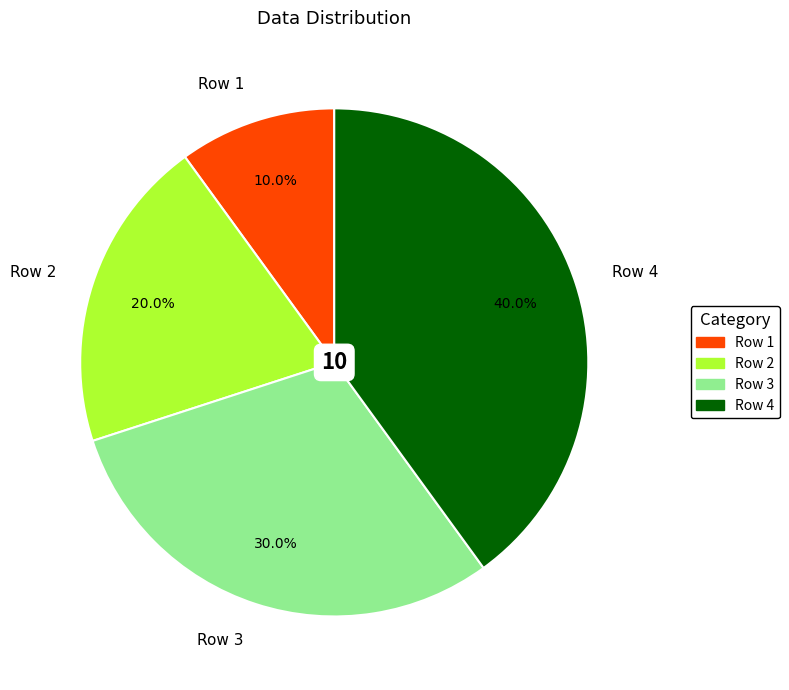

Is Row 1 the majority of the pie?

No